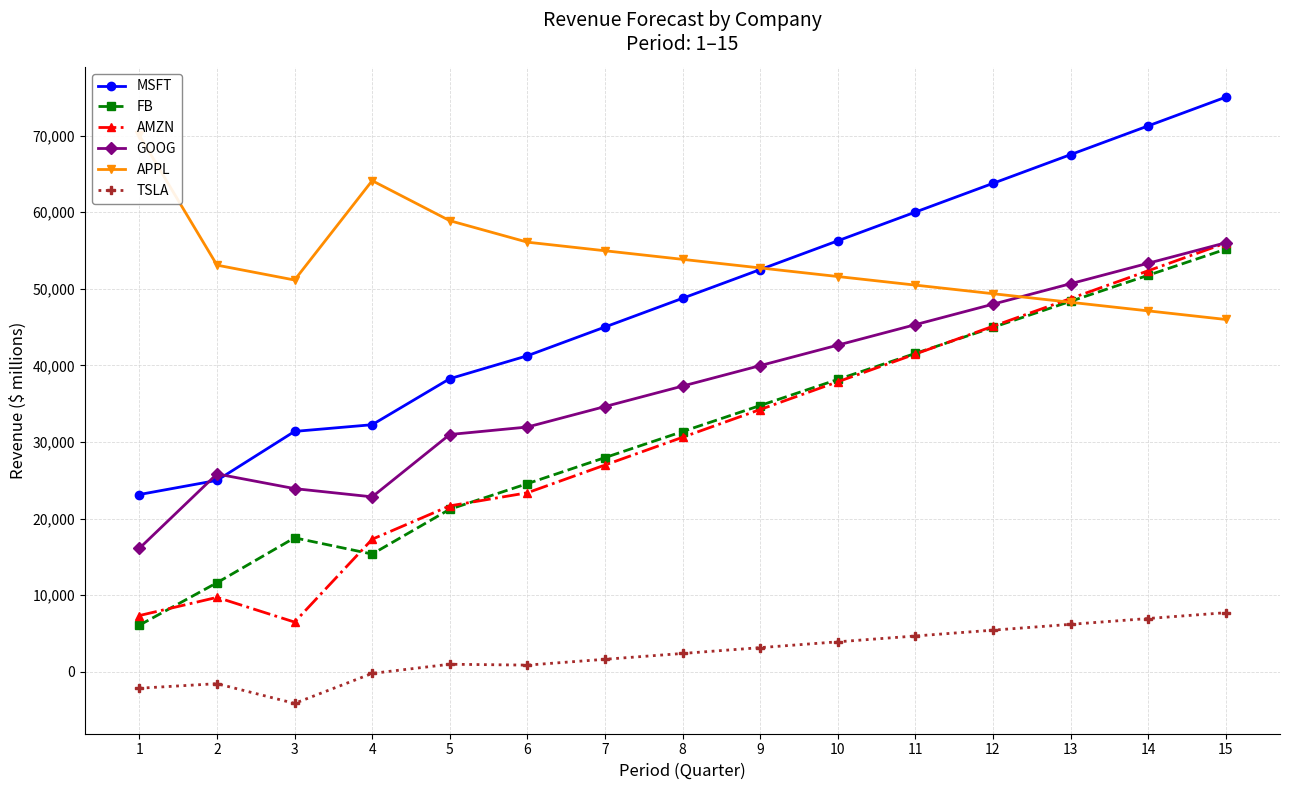

The TSLA series shows 973.0 at 5. True or false?

True